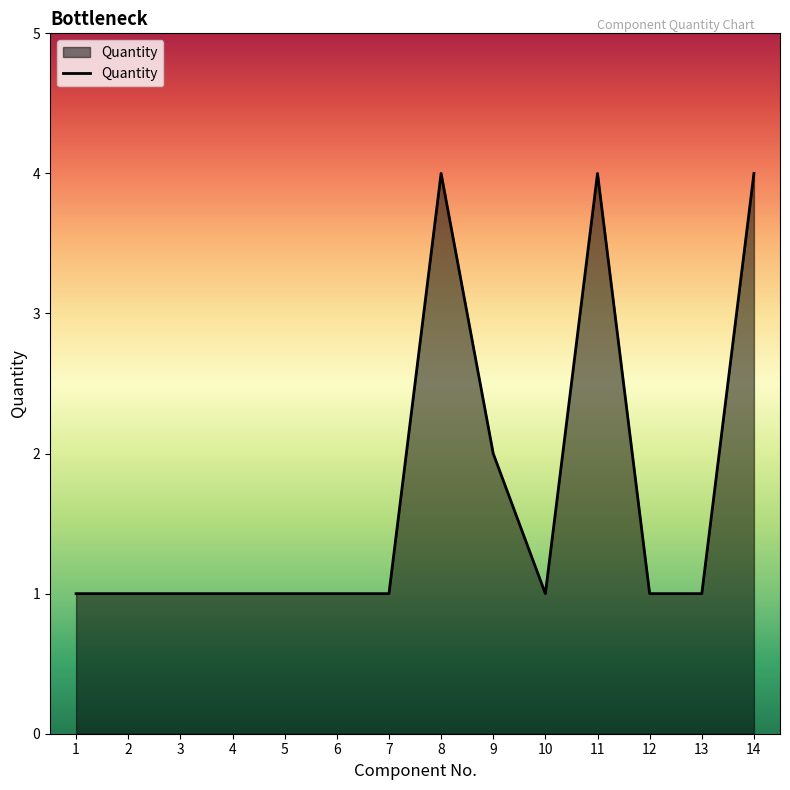

What is the difference between the maximum and minimum values?

3